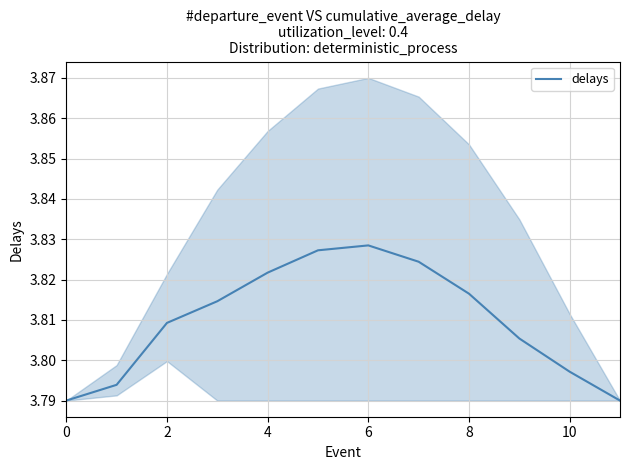

The chart shows a value of 1.8 at 10. True or false?

False